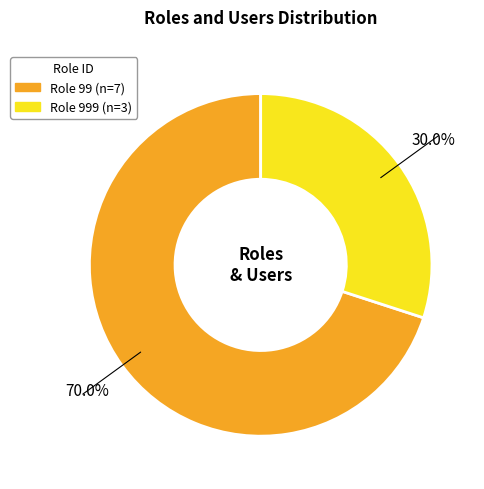

Is there any slice that represents more than half of the pie?

Yes